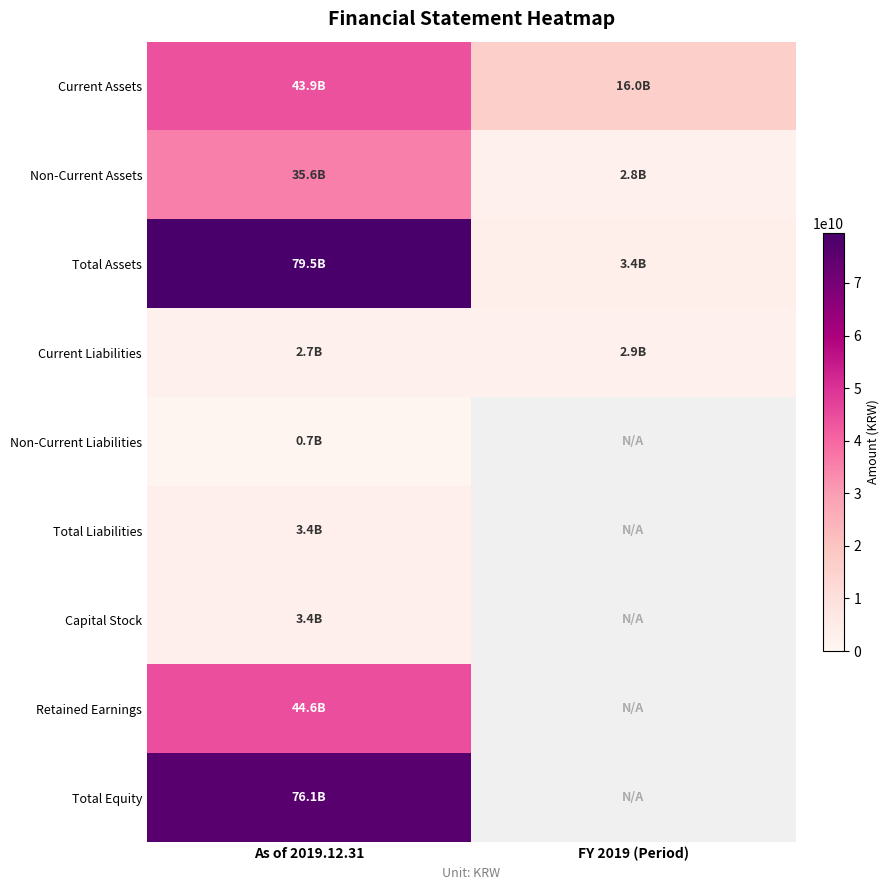

Is it true that Current Assets equals 27211651299 at FY 2019 (Period)?

False